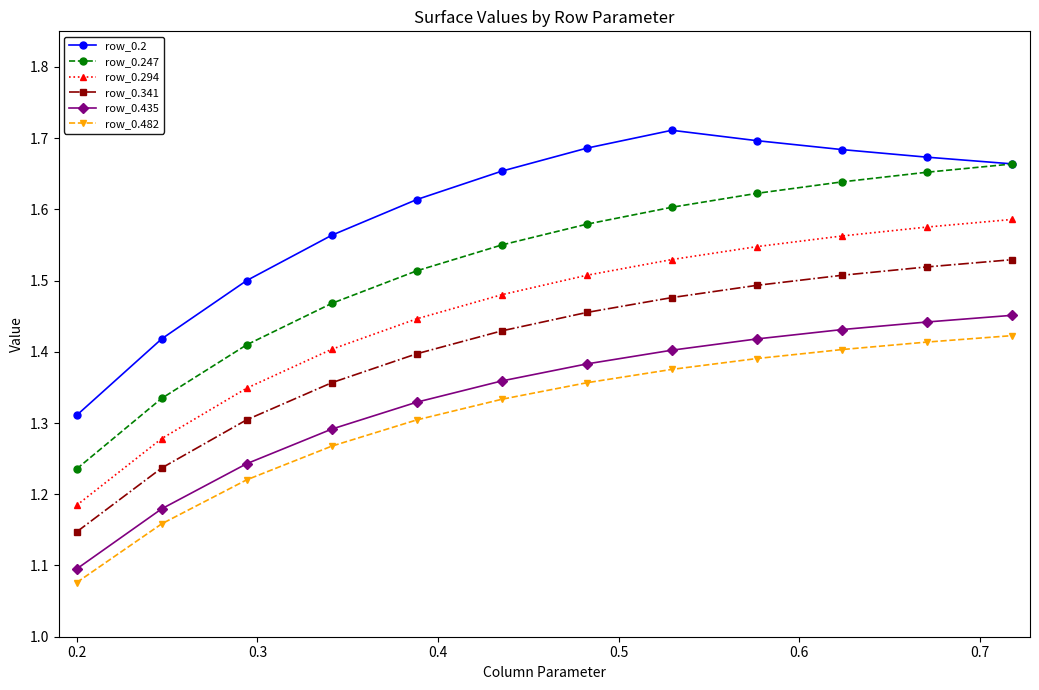

What are all the series names shown in the legend?

row_0.2, row_0.247, row_0.294, row_0.341, row_0.435, row_0.482